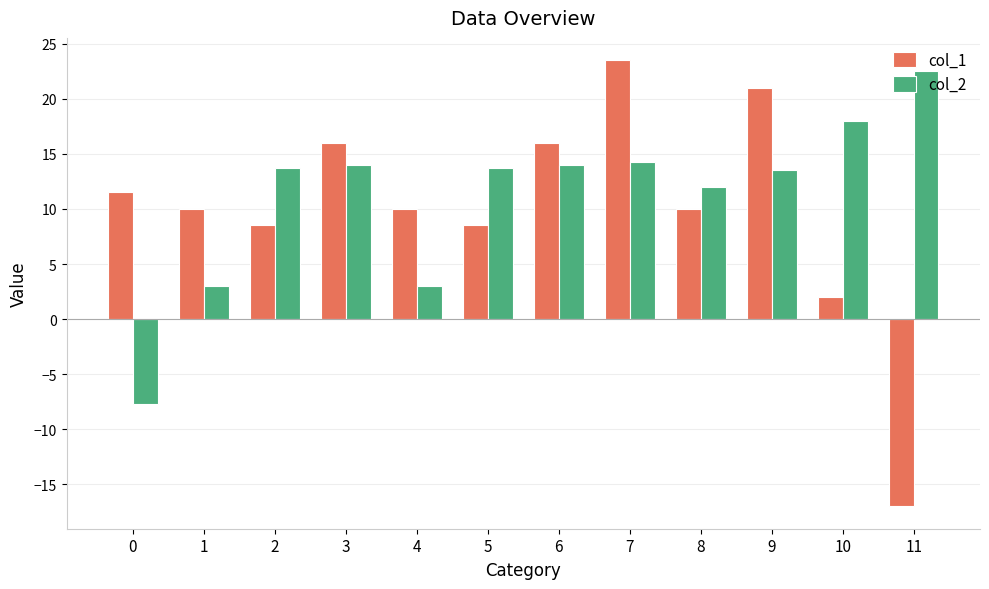

What is the sum of the col_2 values at 4 and 3?

17.0